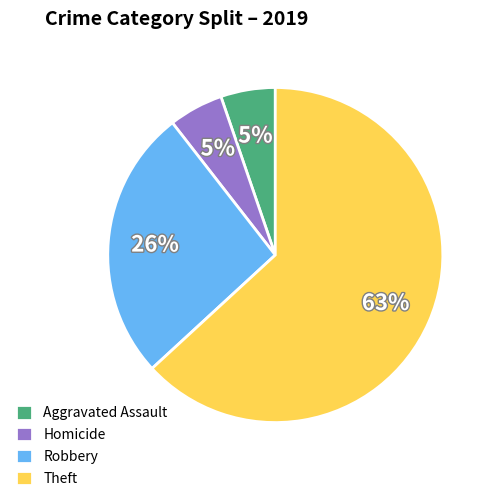

Does any single category account for the majority?

Yes